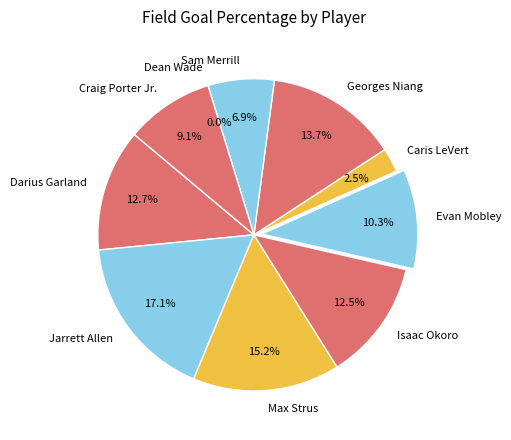

What percentage is the Max Strus slice, to the nearest percent?

15%